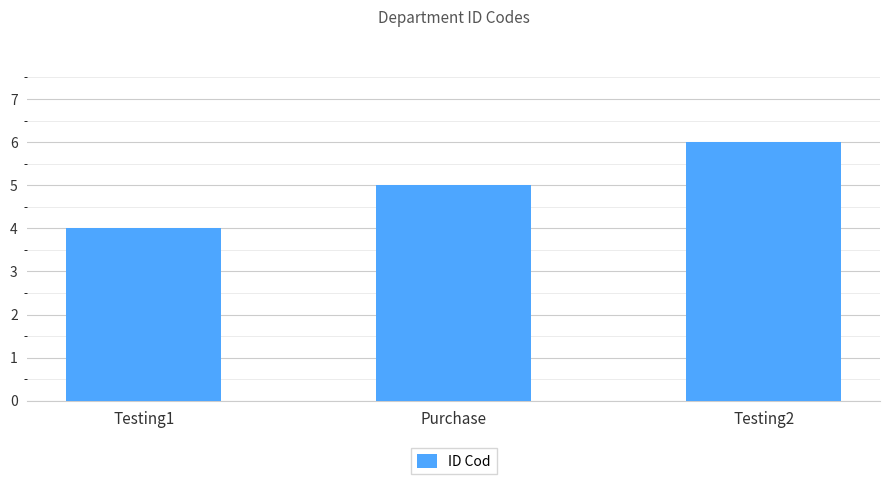

What is the difference between the values at Purchase and Testing2?

1